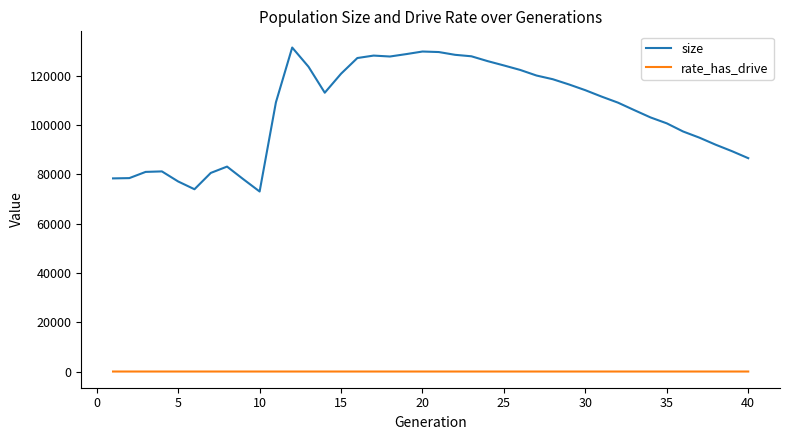

How many rate_has_drive values are between 0 and 1?

40